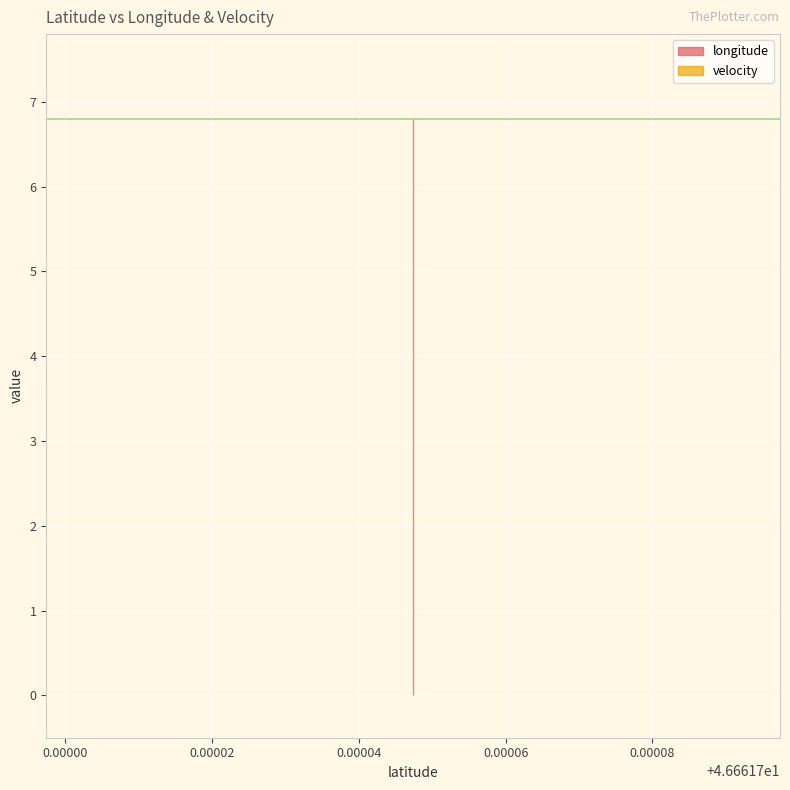

What are all the series names shown in the legend?

longitude, velocity